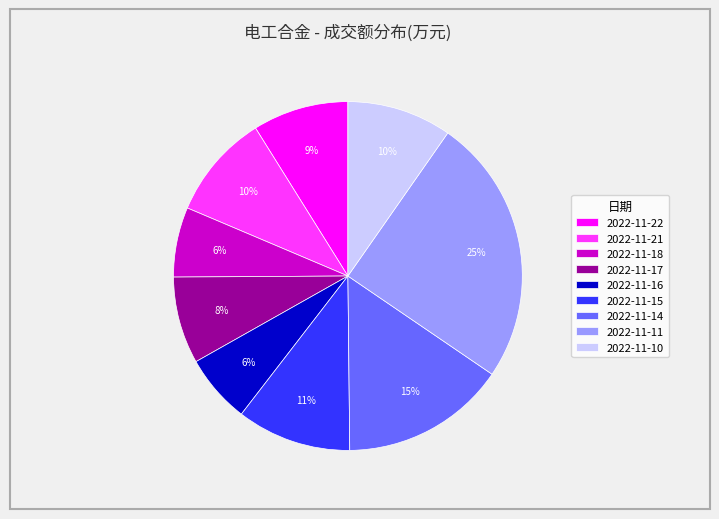

The 2022-11-16 slice represents 1% of the pie. True or false?

False